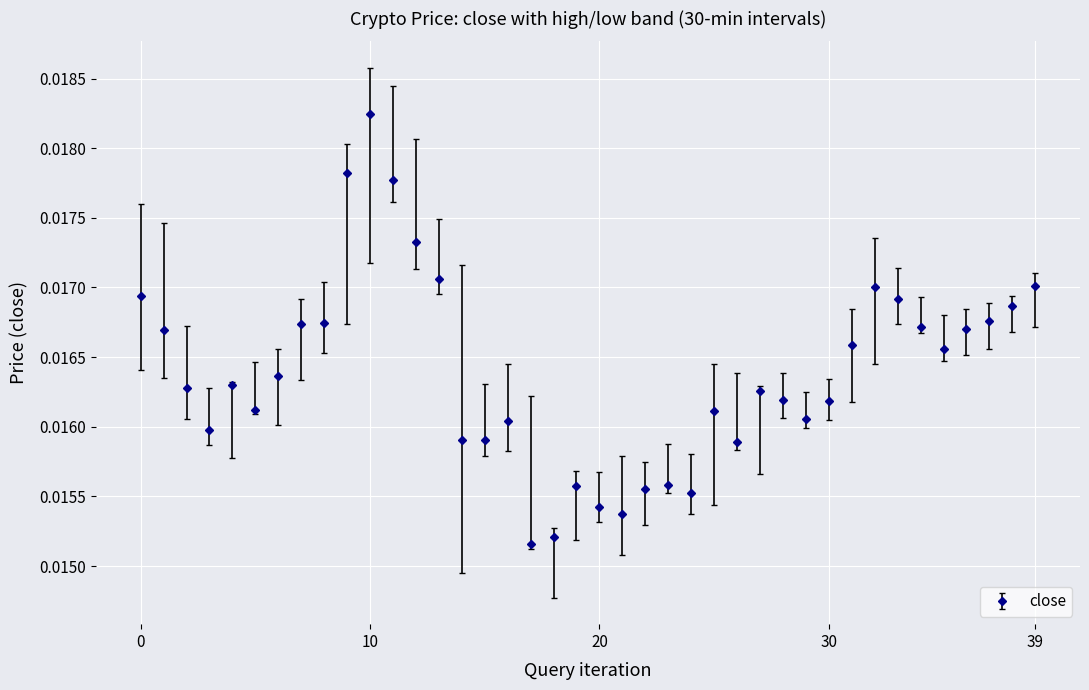

How many values are between 0 and 1?

40